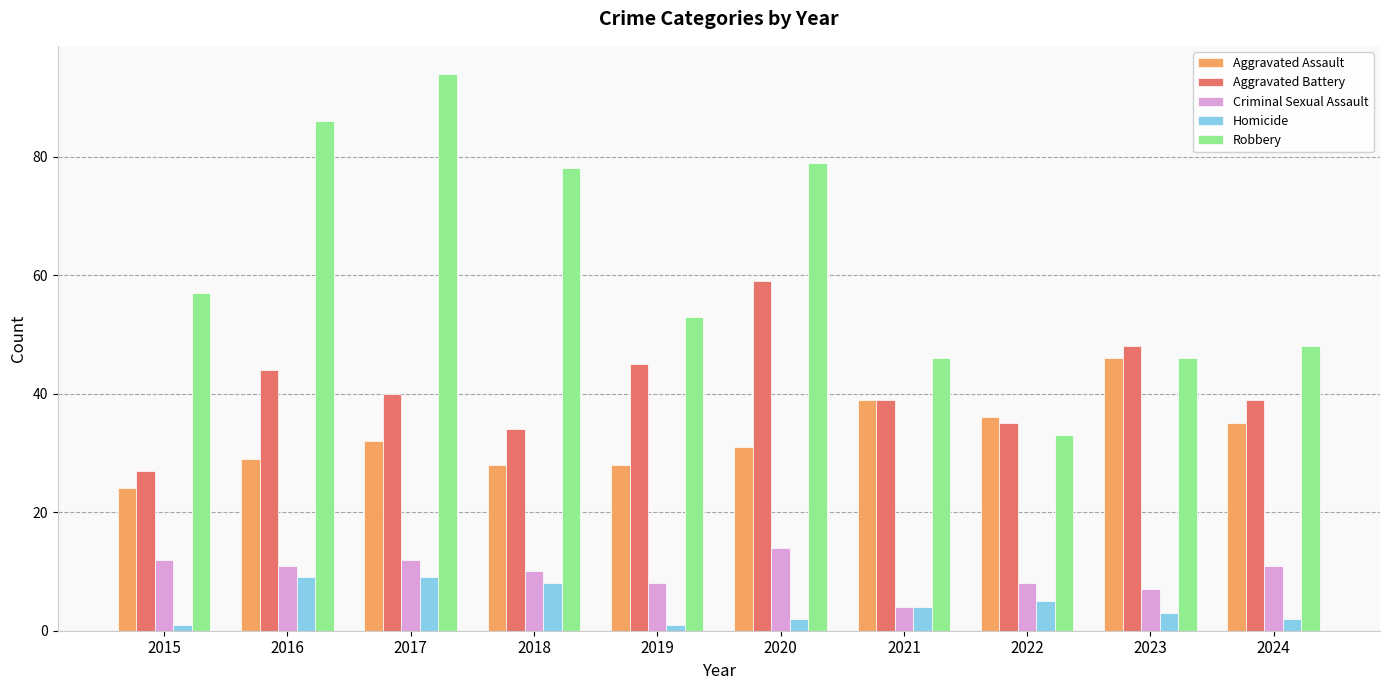

Does the chart contain any negative values?

No